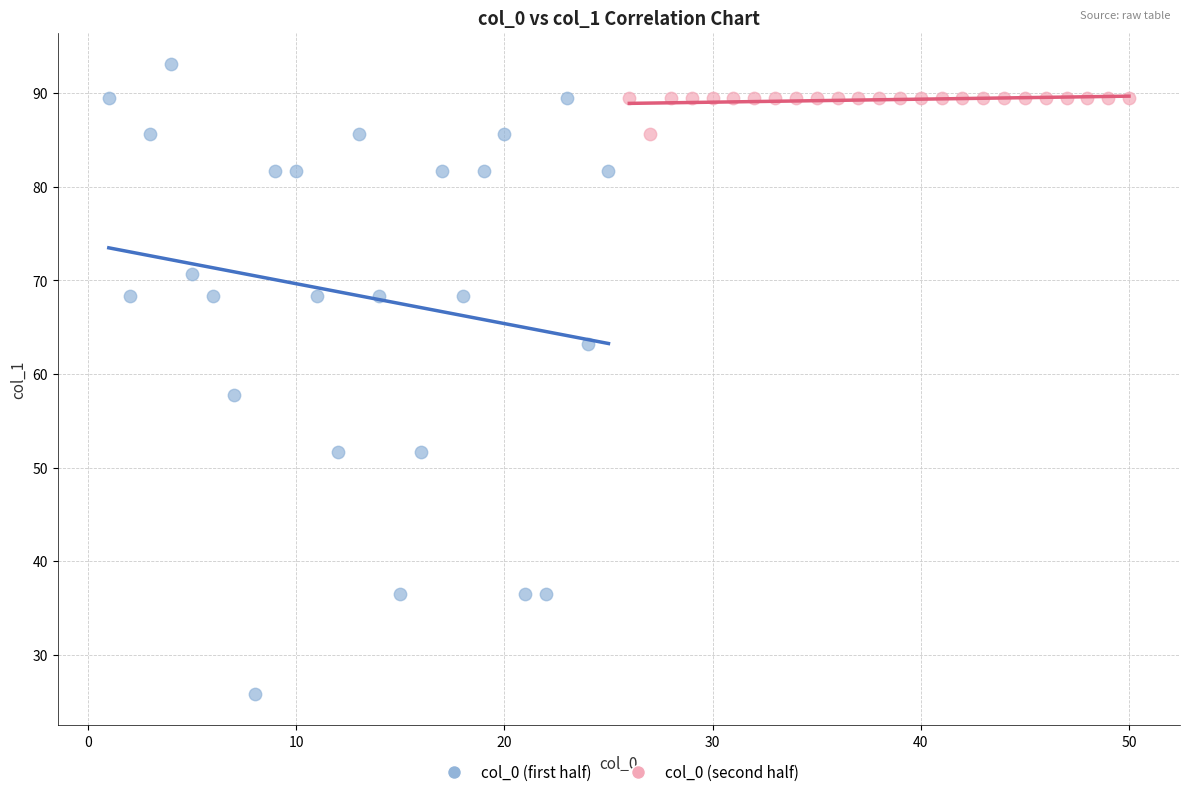

Which series contains the highest Y value?

col_0 (first half)